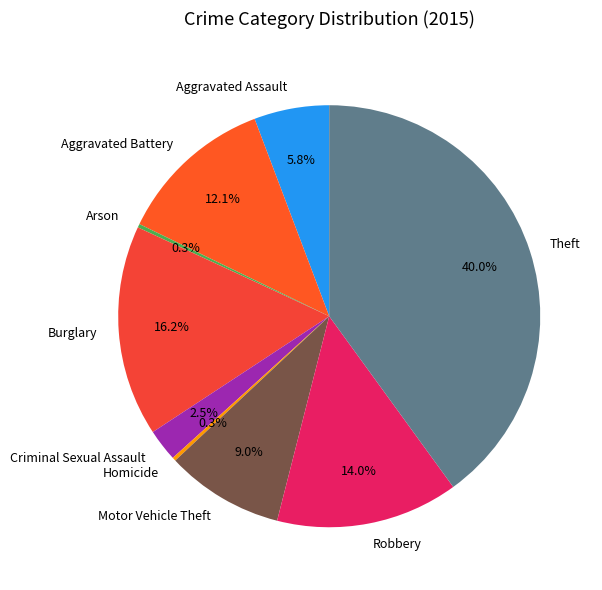

Is there any slice that represents more than half of the pie?

No